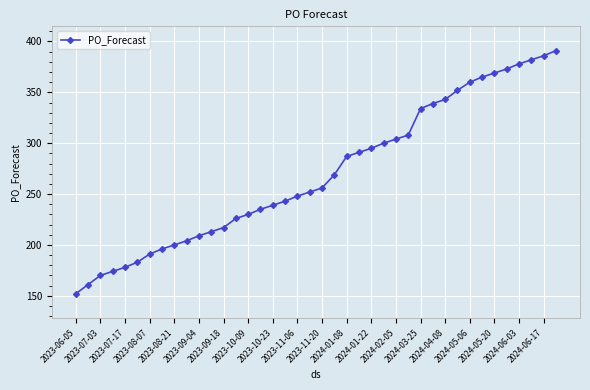

Does the chart display data point markers on the line(s)?

Yes